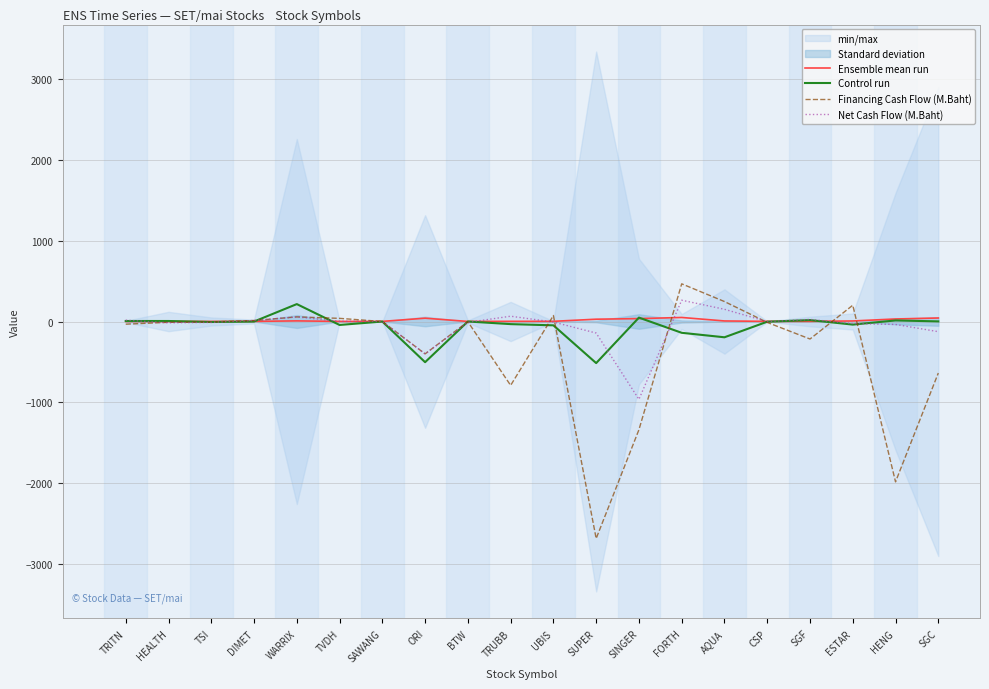

What is the greatest value displayed?

466.7